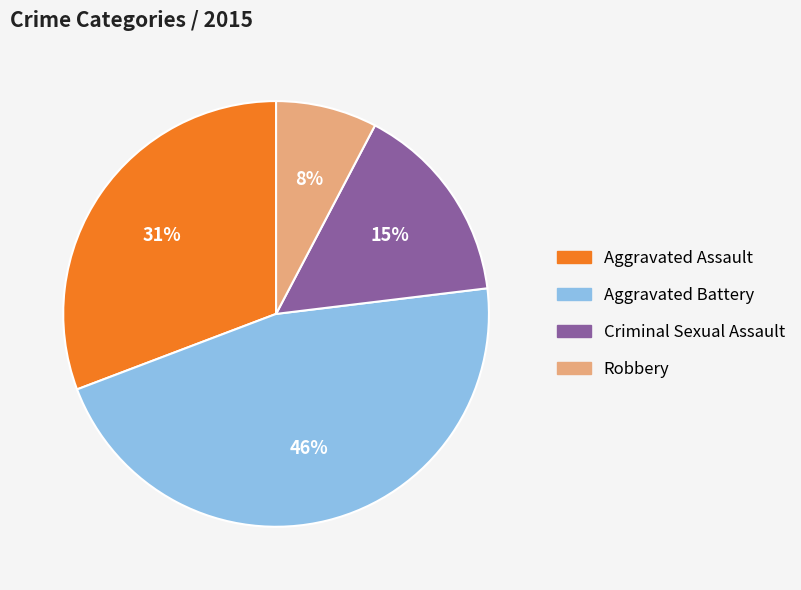

To the nearest percent, what is the average slice percentage?

25%